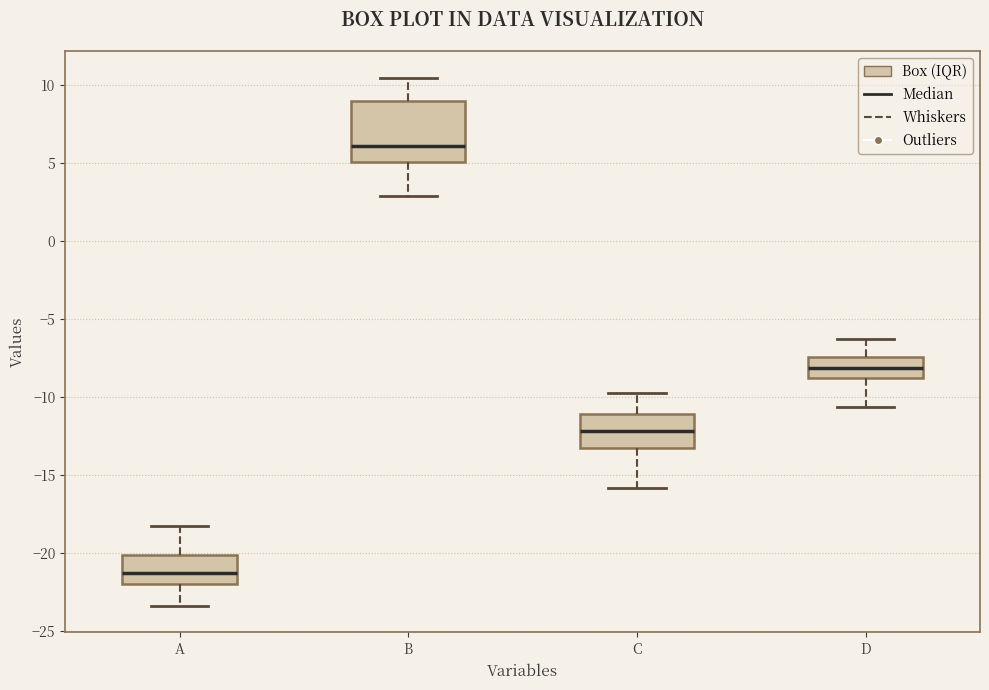

Where is the lower edge of the box for C on the y-axis? The values are not printed on the chart, so give them approximately, as read against the axis.

-13.0